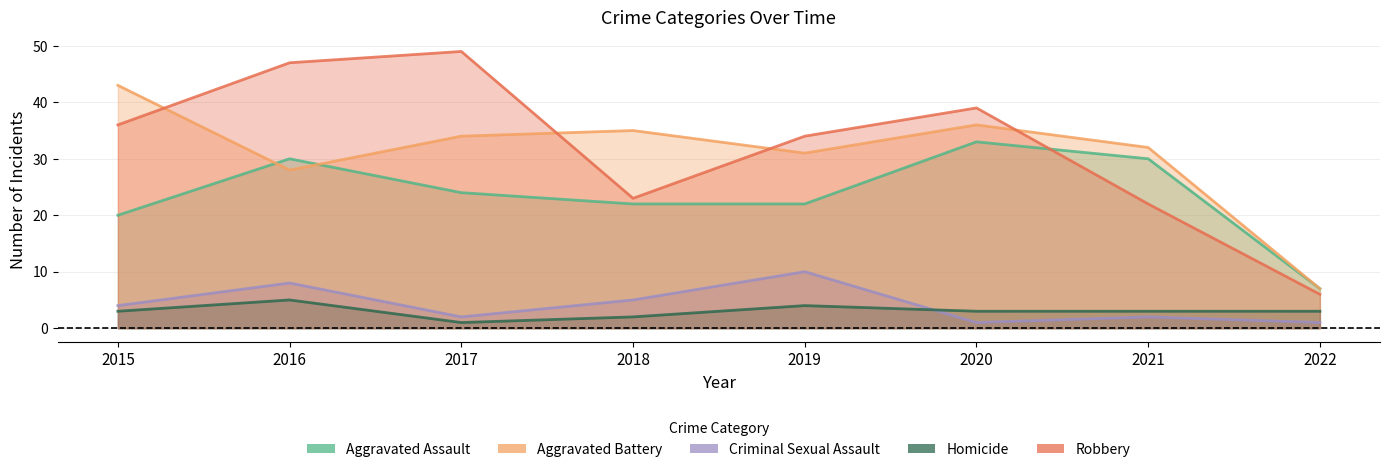

What is the highest value of the Aggravated Assault series?

33